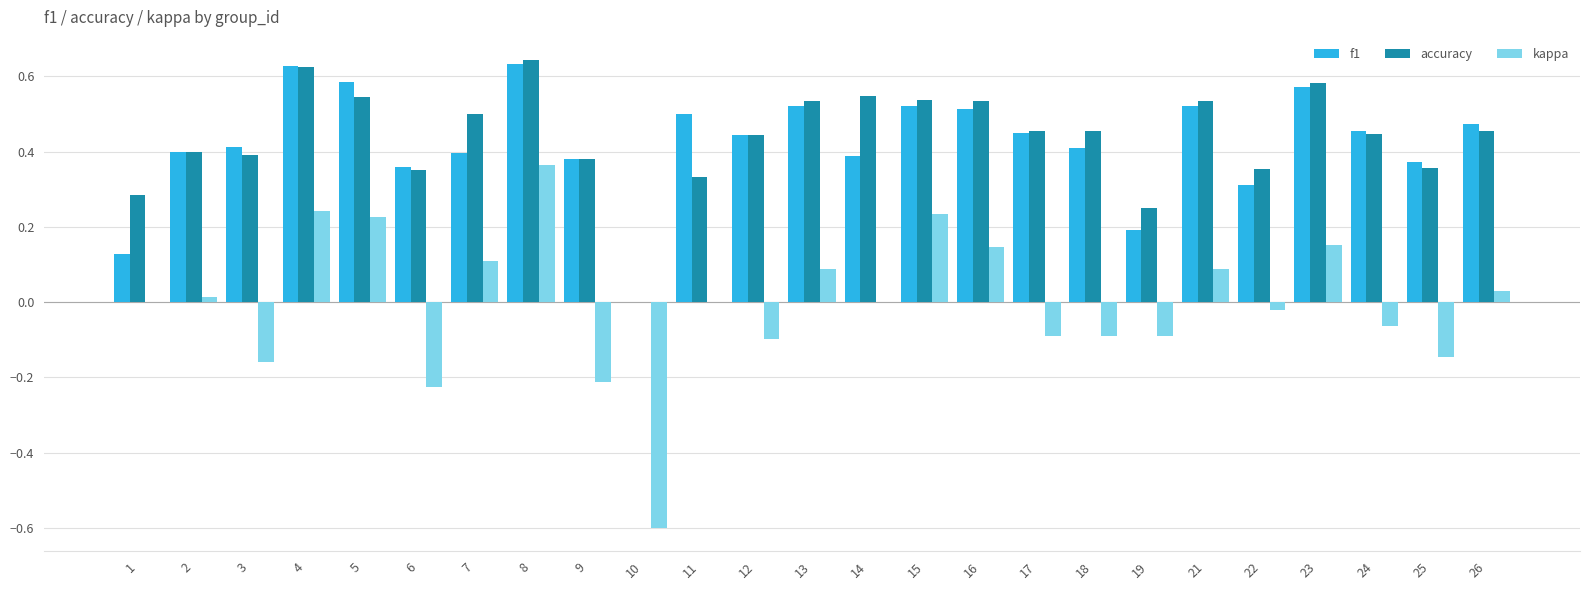

Count the number of data series in this chart.

3